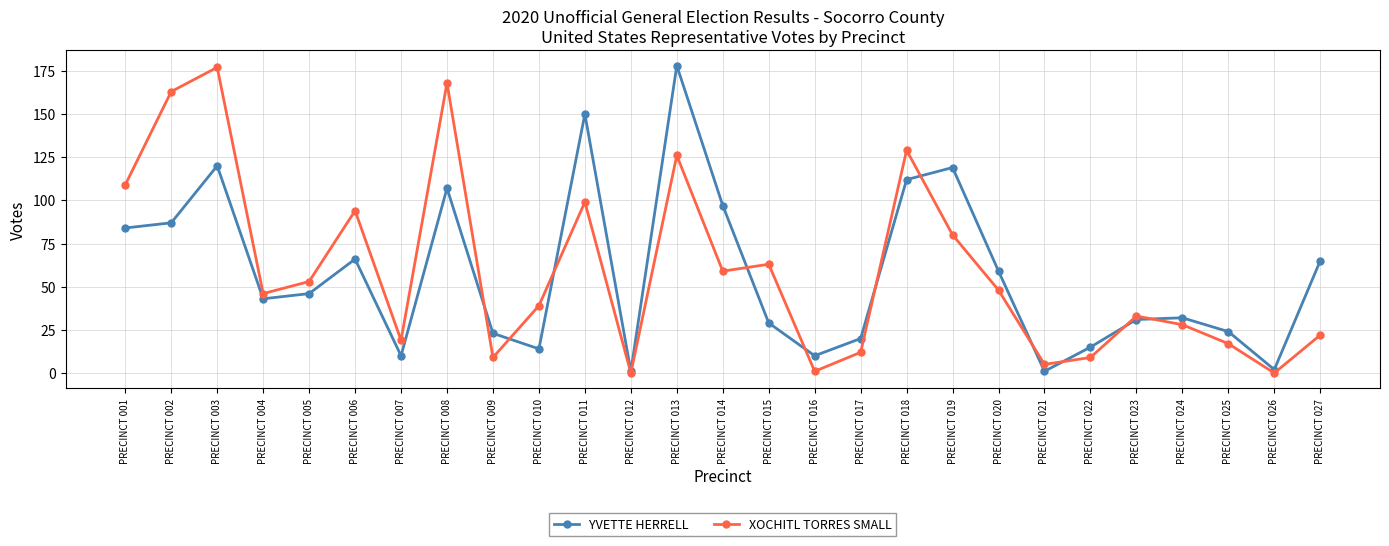

At which category is the sum across all series the highest?

PRECINCT 013